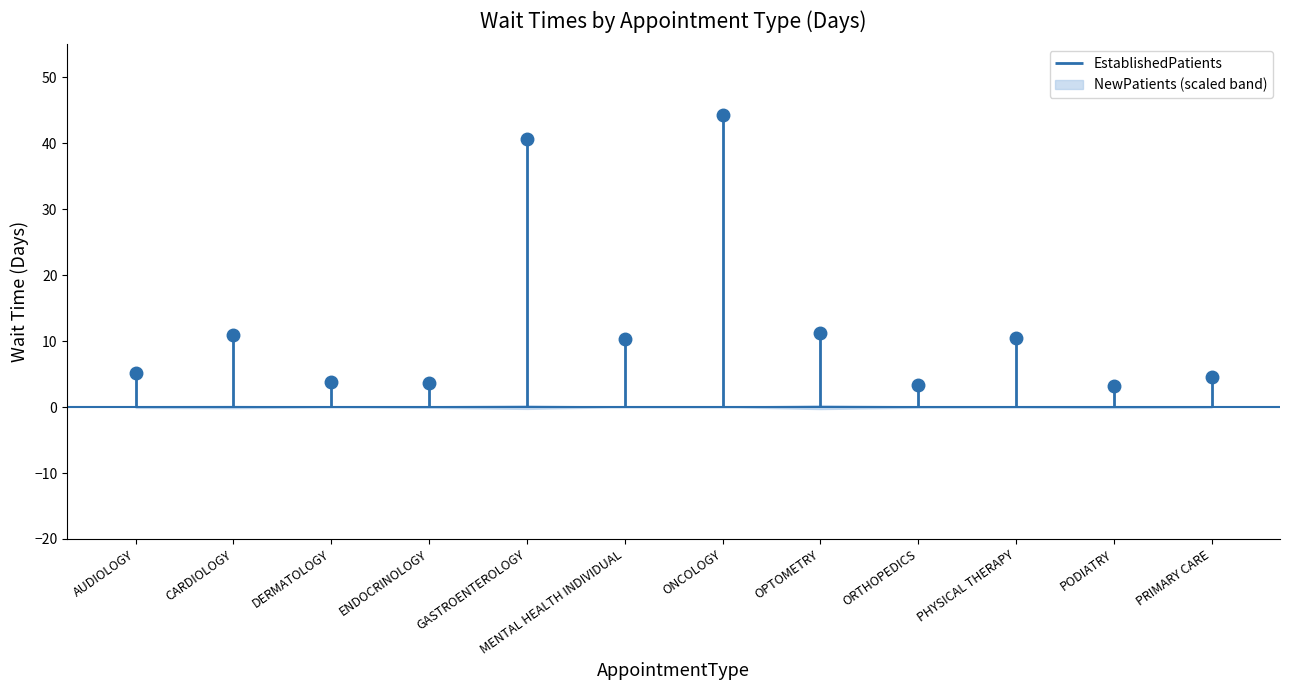

Reading left to right, what are all the values shown in this chart?

5.2	11.0	3.8	3.6	40.7	10.3	44.3	11.2	3.4	10.5	3.2	4.6